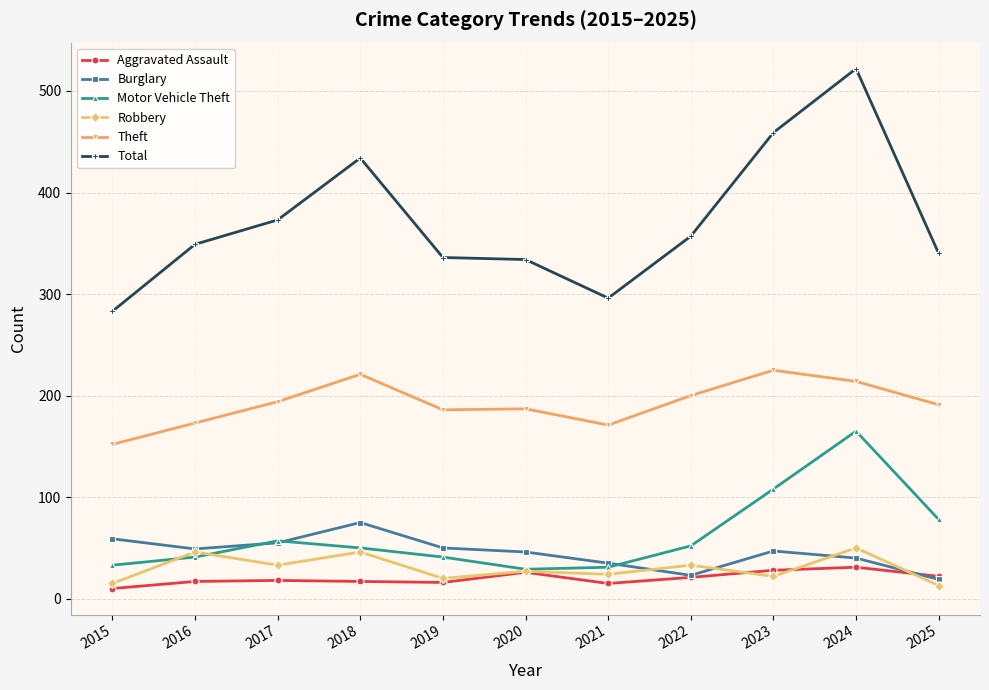

What is the value of the Total point at the 8th from the left?

357